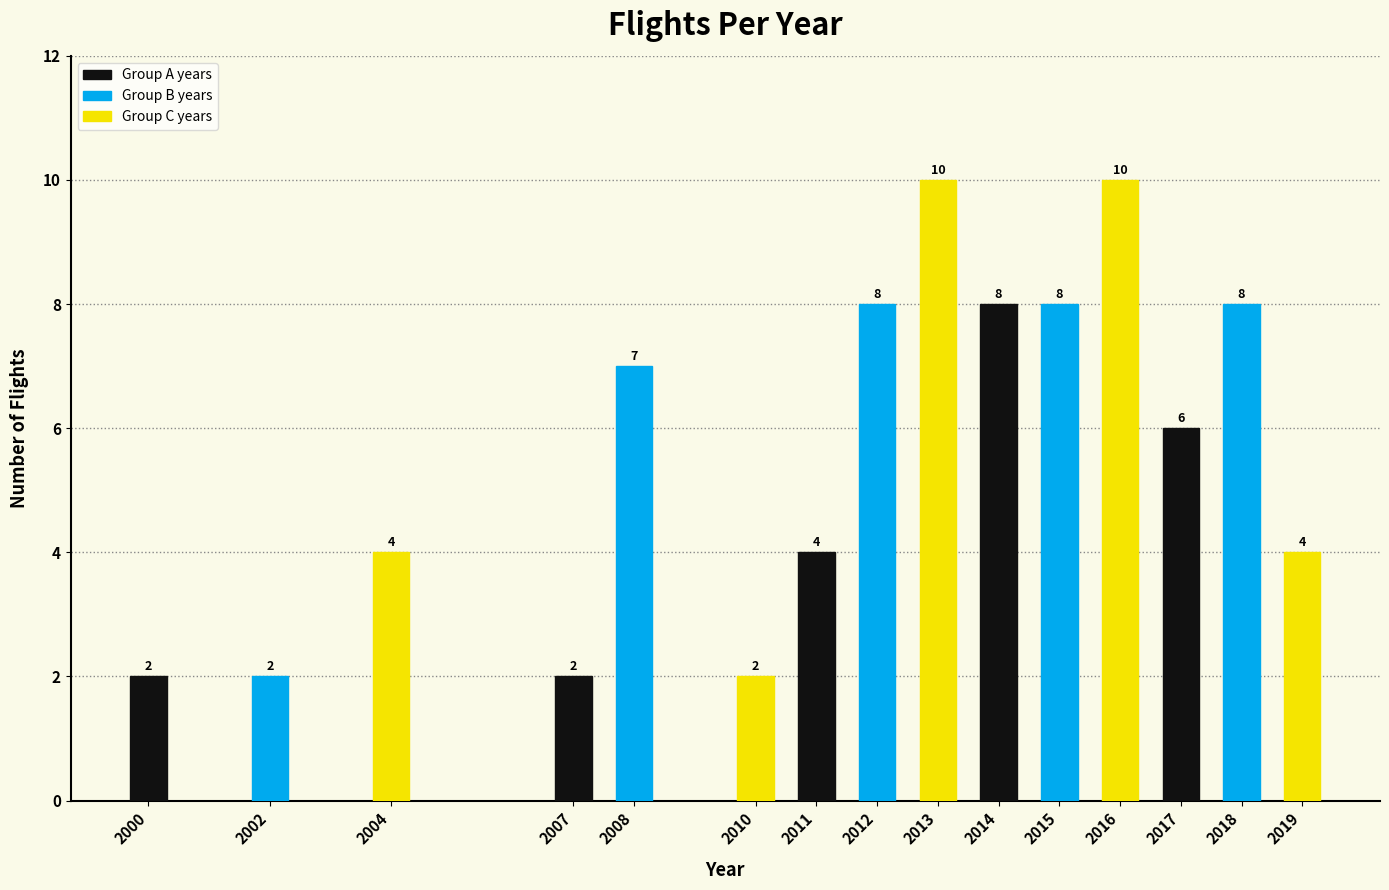

Reading left to right, what are all the values shown in this chart?

2000=2	2002=2	2004=4	2007=2	2008=7	2010=2	2011=4	2012=8	2013=10	2014=8	2015=8	2016=10	2017=6	2018=8	2019=4